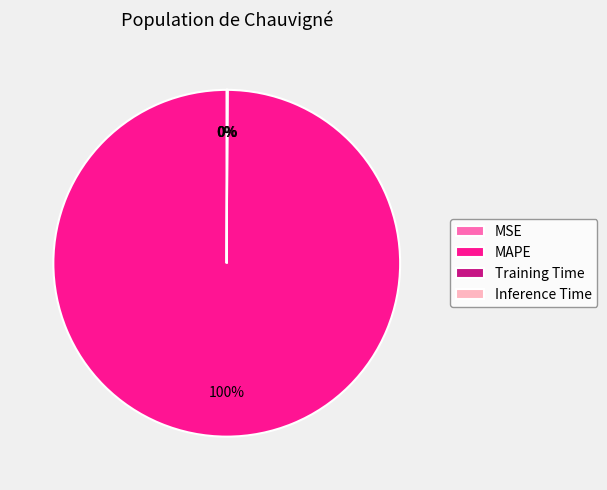

Is it true that MAPE is 100% of the pie?

True